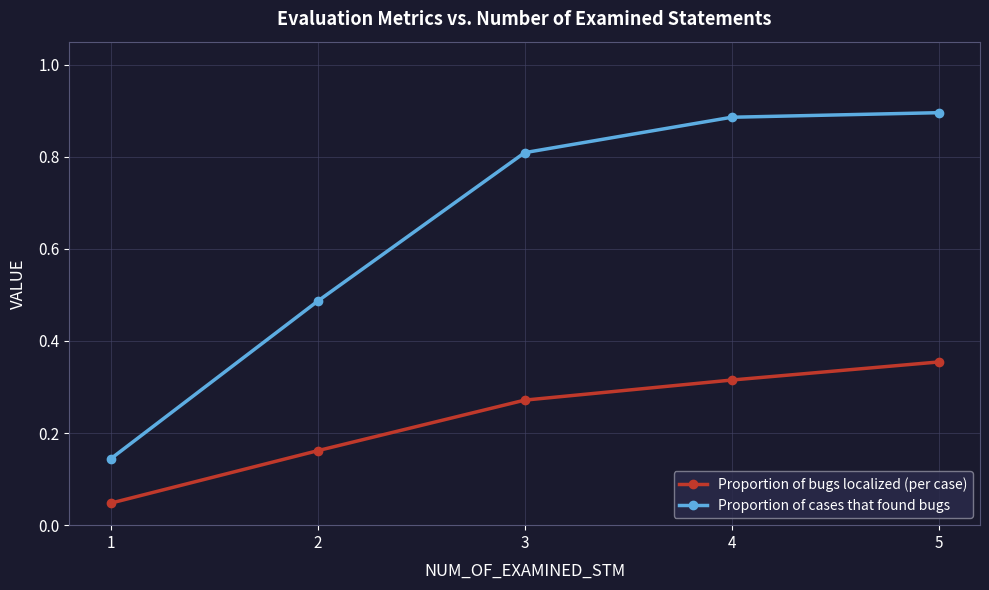

Which series has the largest total across all categories?

Proportion of cases that found bugs